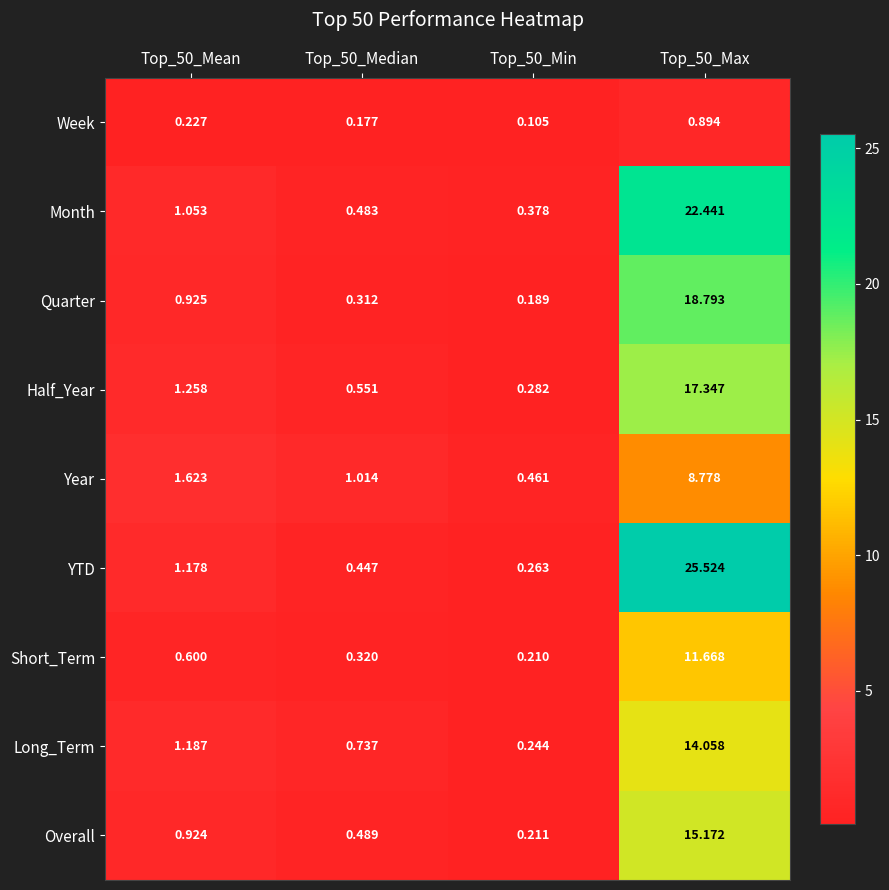

What is the spread (max minus min) of values at Top_50_Median?

0.8